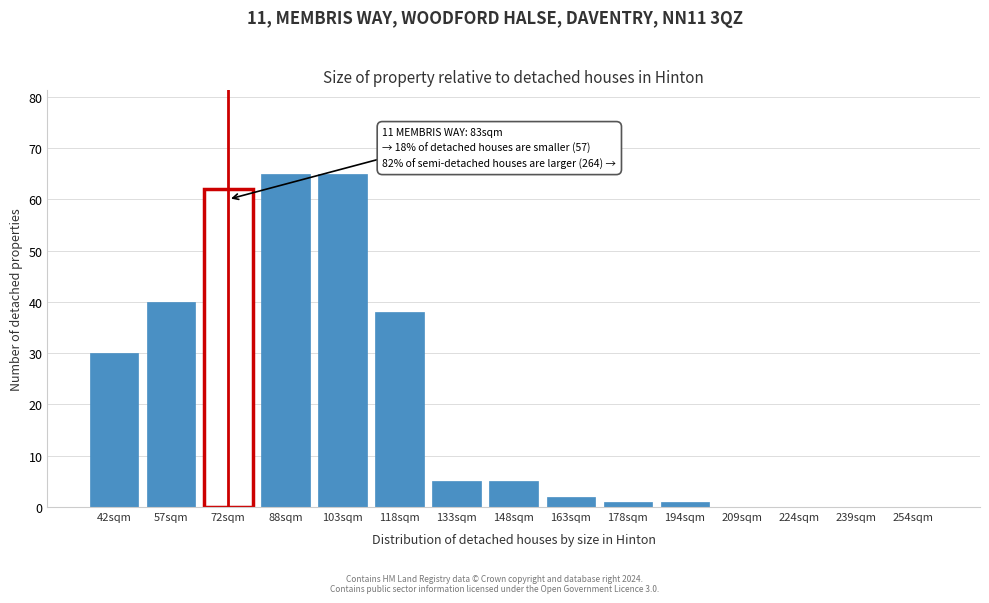

Reading left to right, transcribe all the data shown in this chart.

42sqm=30	57sqm=40	72sqm=62	88sqm=65	103sqm=65	118sqm=38	133sqm=5	148sqm=5	163sqm=2	178sqm=1	194sqm=1	209sqm=0	224sqm=0	239sqm=0	254sqm=0